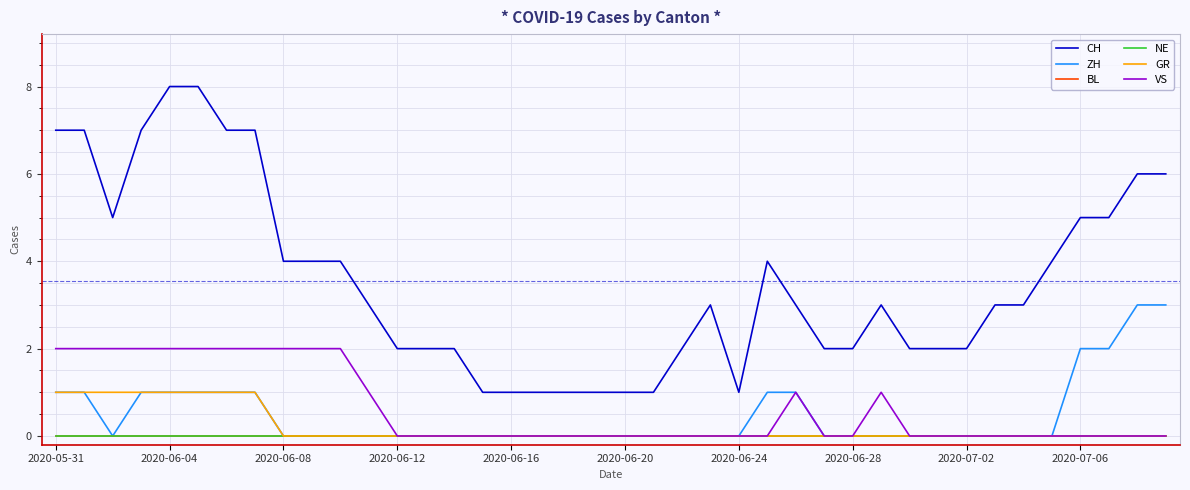

Reading right to left, transcribe all the data shown in this chart.

CH: 6	6	5	5	4	3	3	2	2	2	3	2	2	3	4	1	3	2	1	1	1	1	1	1	1	2	2	2	3	4	4	4	7	7	8	8	7	5	7	7
ZH: 3	3	2	2	0	0	0	0	0	0	0	0	0	1	1	0	0	0	0	0	0	0	0	0	0	0	0	0	0	0	0	0	1	1	1	1	1	0	1	1
BL: 0	0	0	0	0	0	0	0	0	0	0	0	0	0	0	0	0	0	0	0	0	0	0	0	0	0	0	0	0	0	0	0	0	0	0	0	0	0	0	0
NE: 0	0	0	0	0	0	0	0	0	0	0	0	0	0	0	0	0	0	0	0	0	0	0	0	0	0	0	0	0	0	0	0	0	0	0	0	0	0	0	0
GR: 0	0	0	0	0	0	0	0	0	0	0	0	0	0	0	0	0	0	0	0	0	0	0	0	0	0	0	0	0	0	0	0	1	1	1	1	1	1	1	1
VS: 0	0	0	0	0	0	0	0	0	0	1	0	0	1	0	0	0	0	0	0	0	0	0	0	0	0	0	0	1	2	2	2	2	2	2	2	2	2	2	2